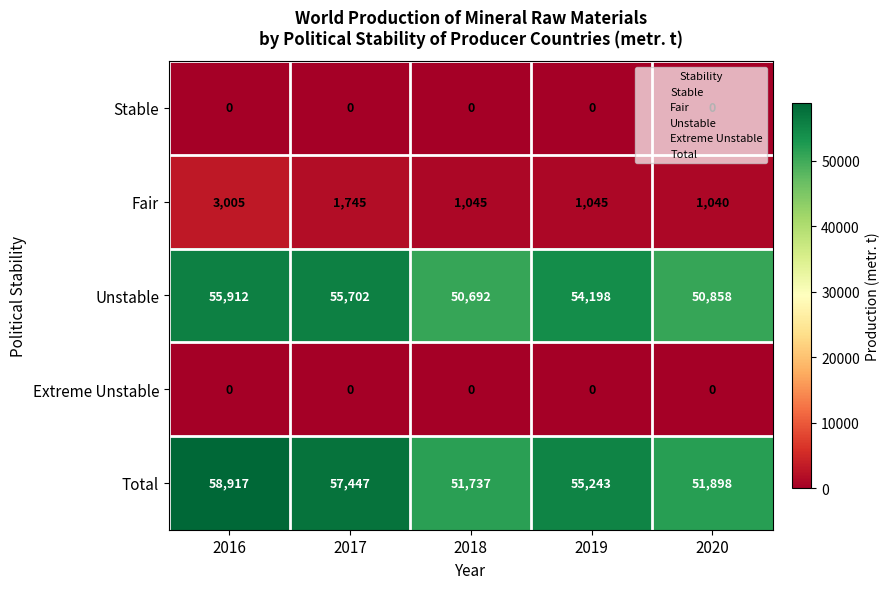

At which category is the sum across all series the highest?

2016